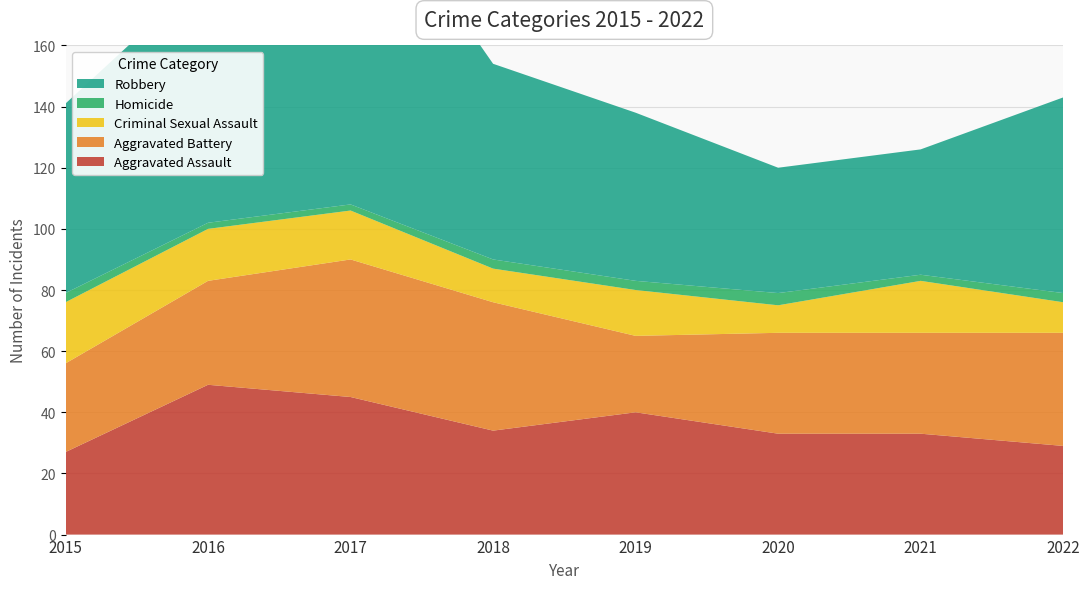

Reading right to left, extract all data points from this chart.

Aggravated Assault: 29	33	33	40	34	45	49	27
Aggravated Battery: 37	33	33	25	42	45	34	29
Criminal Sexual Assault: 10	17	9	15	11	16	17	20
Homicide: 3	2	4	3	3	2	2	3
Robbery: 64	41	41	55	64	113	82	62